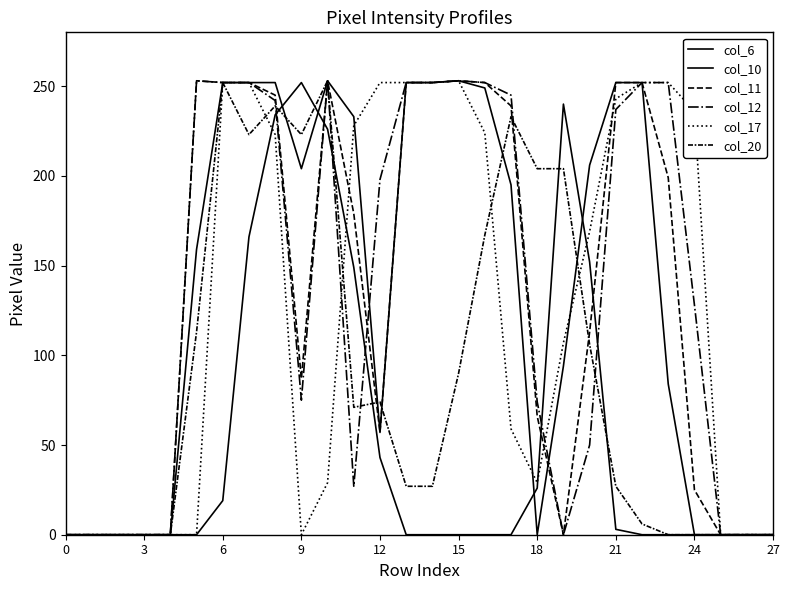

At which label does col_10 reach its peak?

10